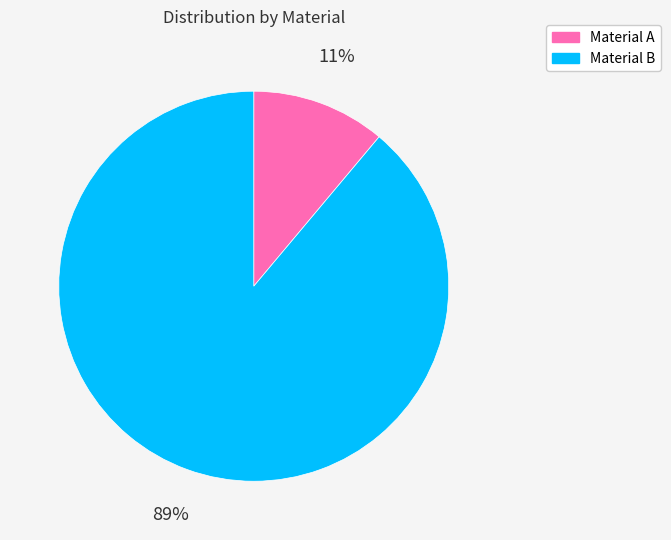

What percentage is the Material A slice, to the nearest percent?

11%